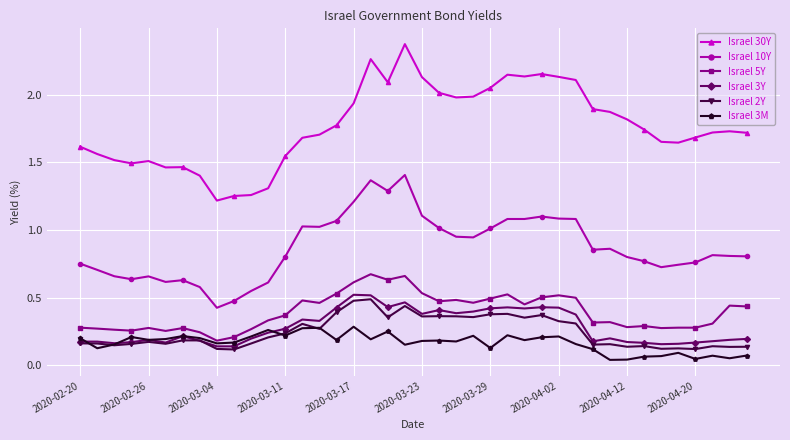

How many series are shown in this chart?

6